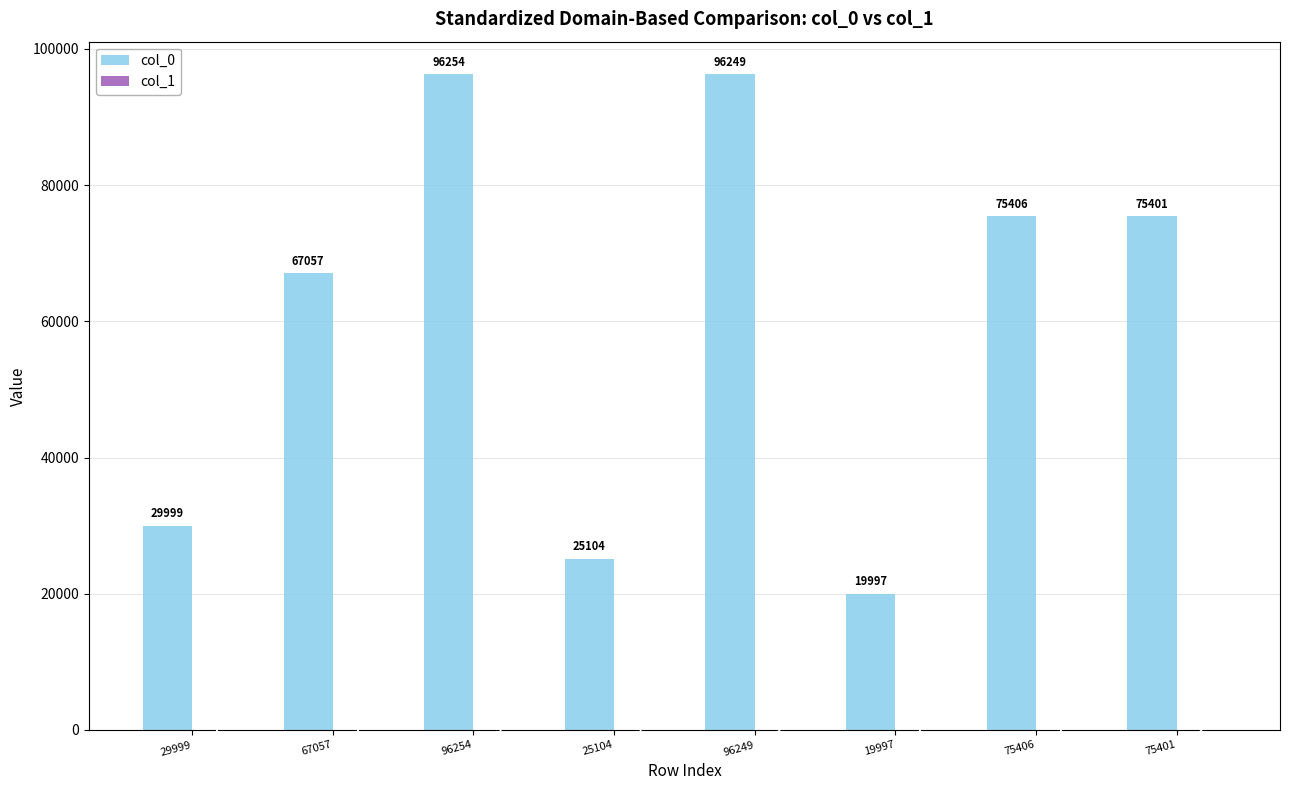

Are the bars grouped side by side (vs. stacked)?

Yes